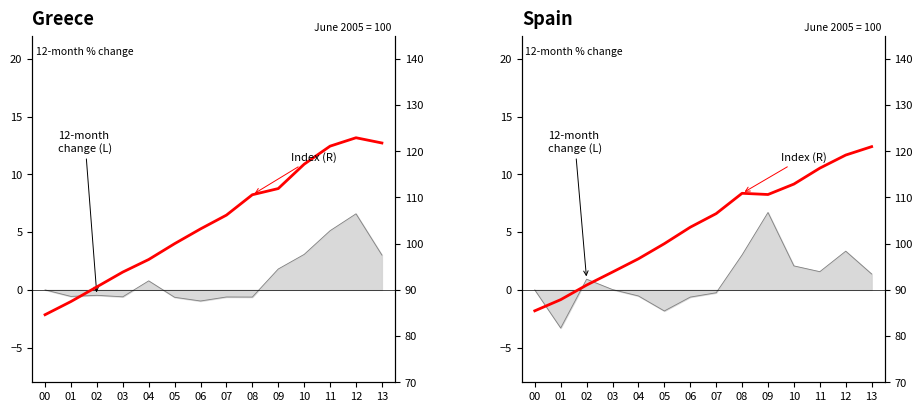

What is the sum of all values?

1456.0